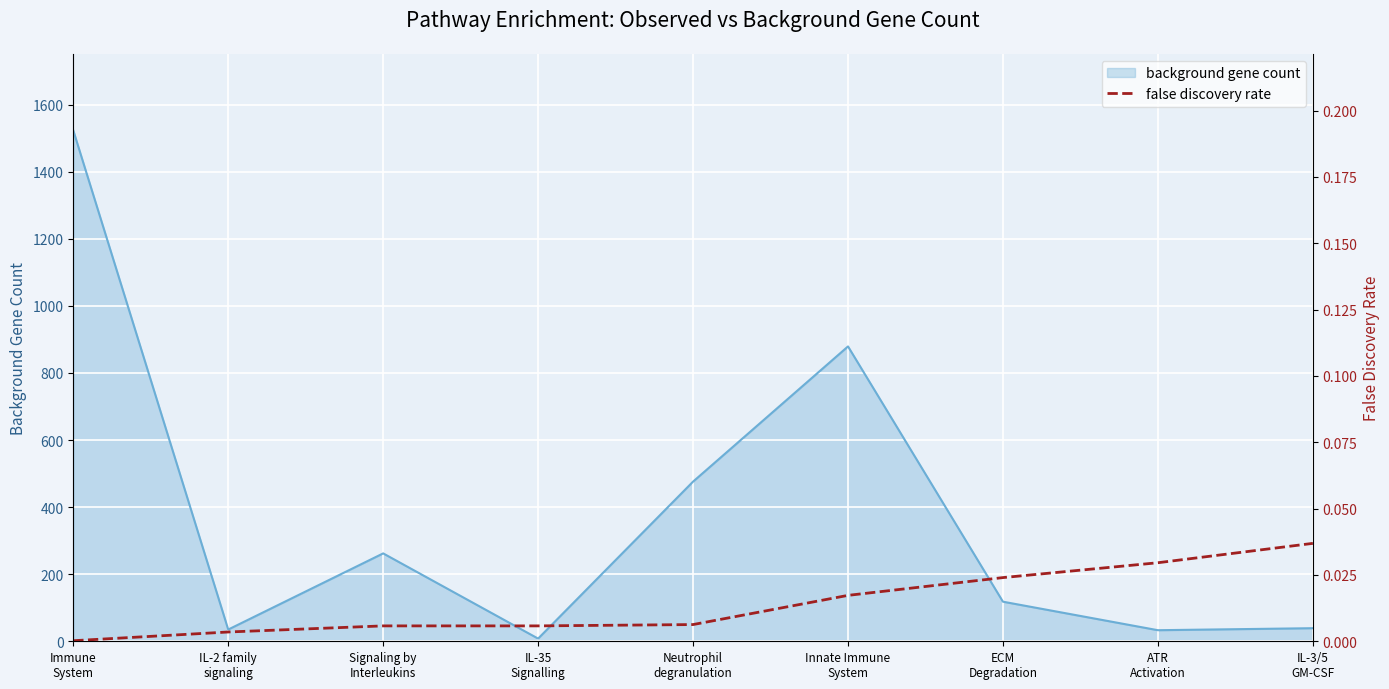

What is the label of the 6th point from the right?

IL-35
Signalling